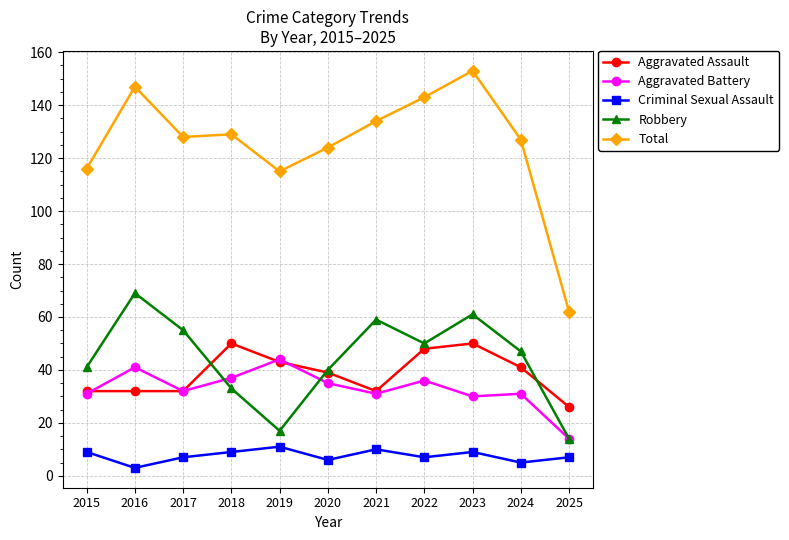

Reading left to right, list all the values displayed in this chart.

Aggravated Assault: 32	32	32	50	43	39	32	48	50	41	26
Aggravated Battery: 31	41	32	37	44	35	31	36	30	31	14
Criminal Sexual Assault: 9	3	7	9	11	6	10	7	9	5	7
Robbery: 41	69	55	33	17	40	59	50	61	47	14
Total: 116	147	128	129	115	124	134	143	153	127	62